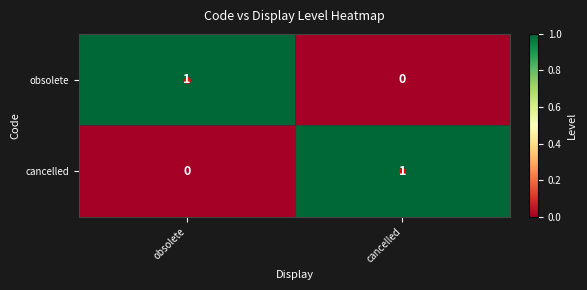

Rank the series at obsolete from highest to lowest value.

obsolete, cancelled